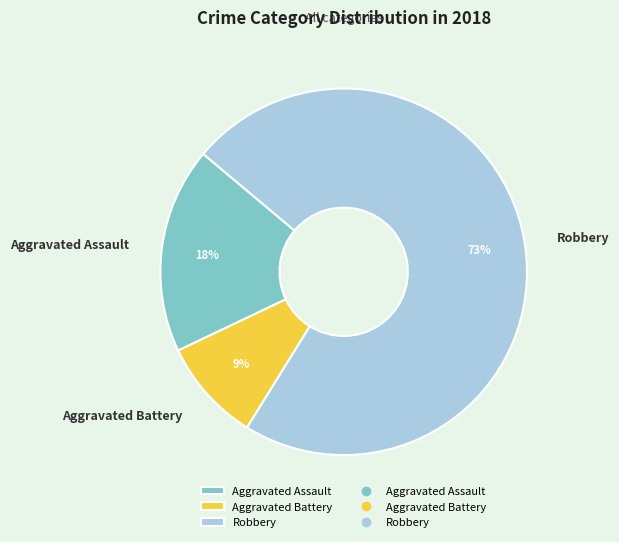

Rank the categories by value from lowest to highest.

Aggravated Battery, Aggravated Assault, Robbery